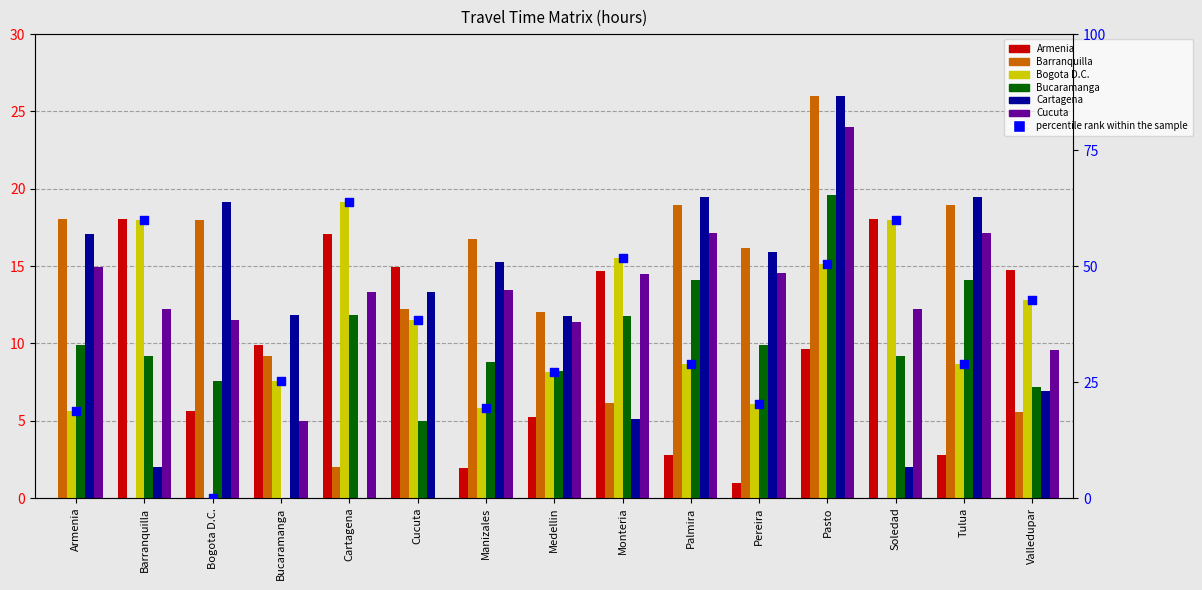

What is the total value across all series at Monteria?

67.7